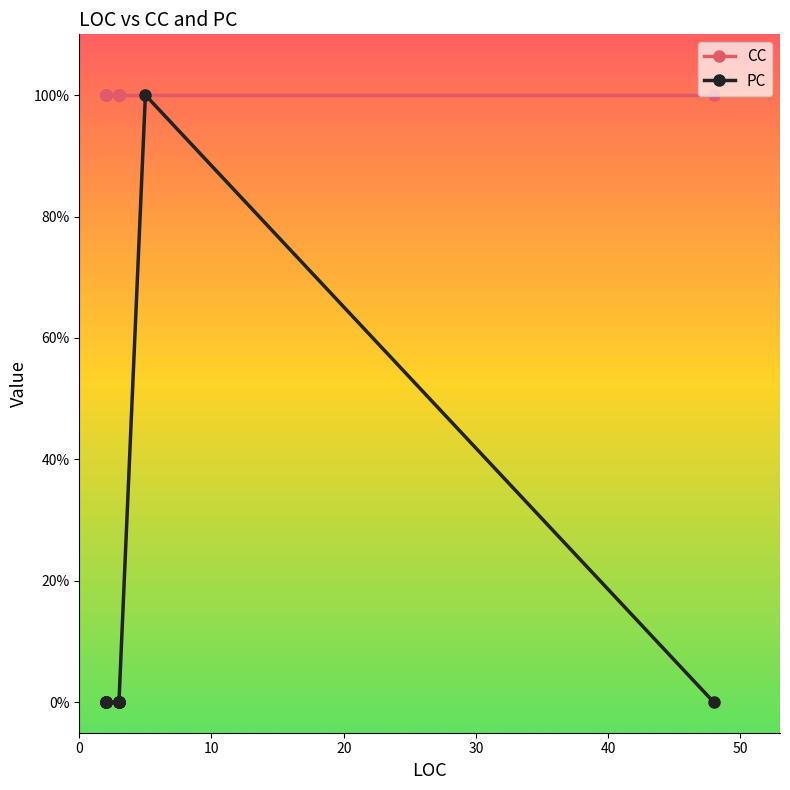

Does the chart have visible grid lines?

No